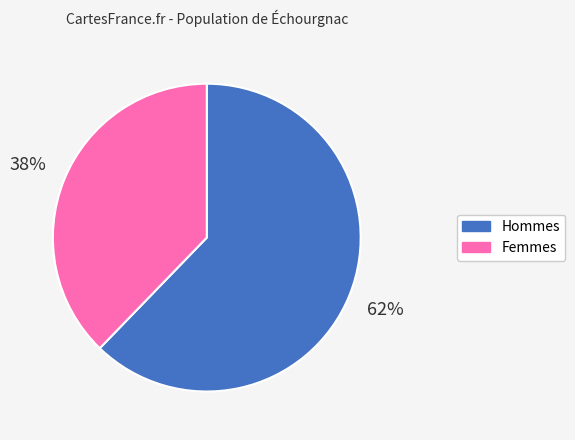

Does any single category account for the majority?

Yes